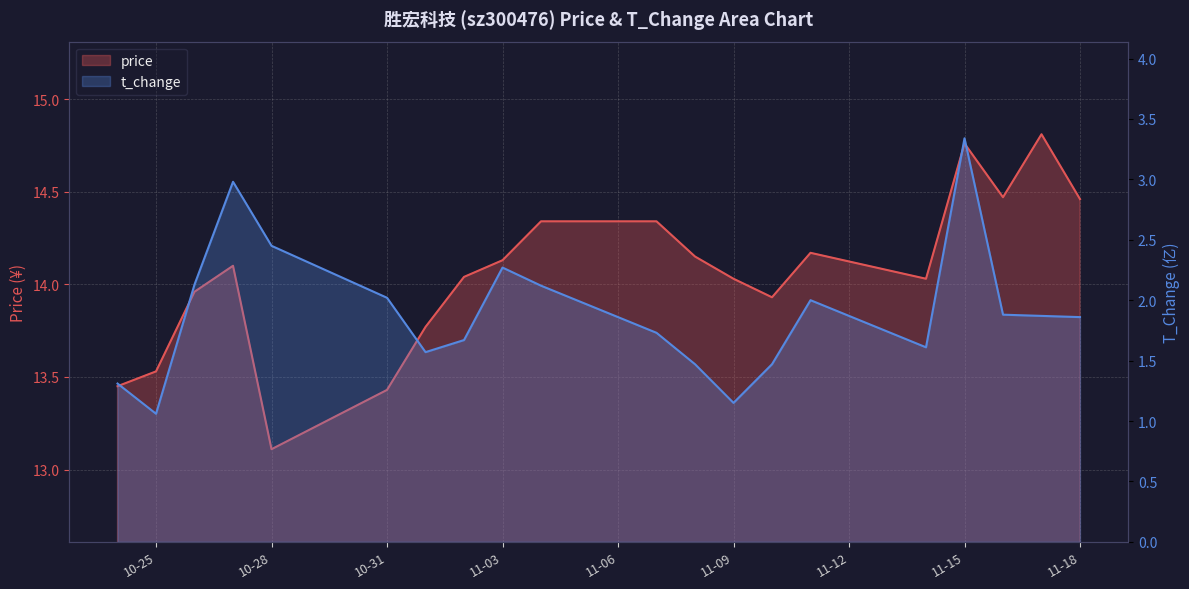

Where is t_change nearest to the value 2?

2022-11-11